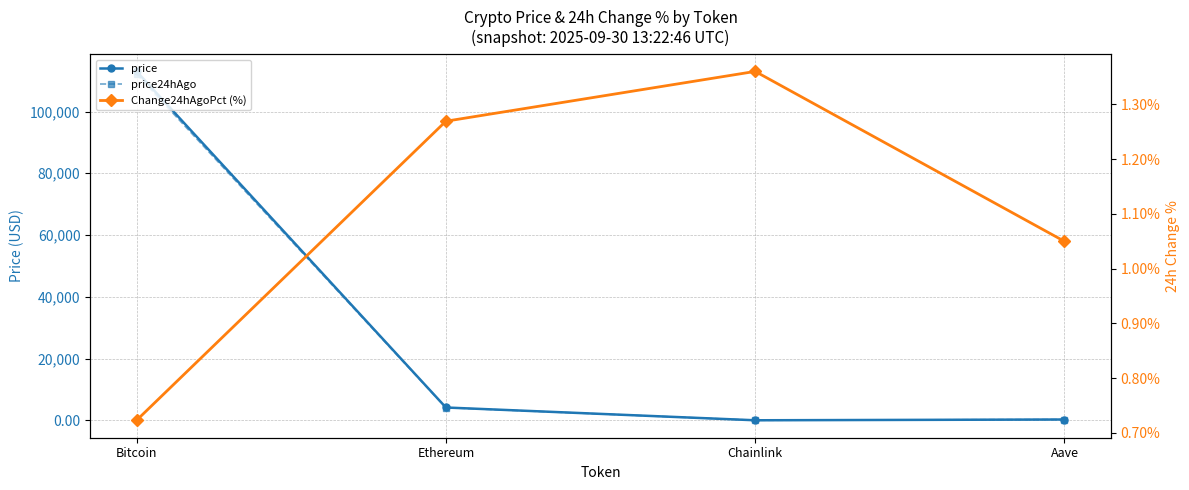

List the labels in order of Change24hAgoPct (%) value, smallest first.

Bitcoin, Aave, Ethereum, Chainlink